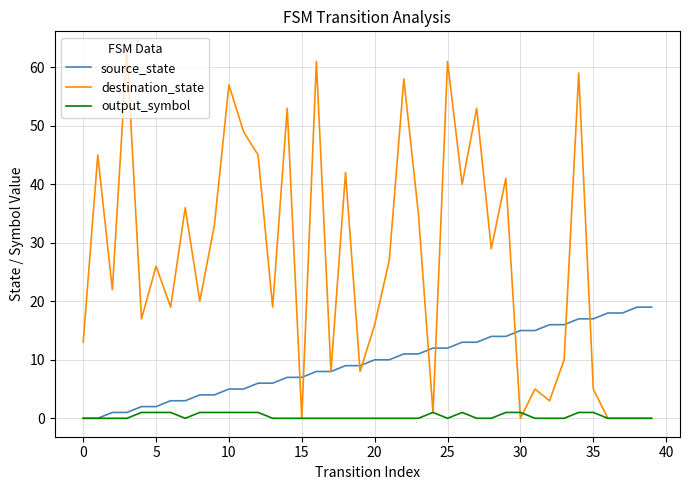

What is the maximum value for source_state?

19